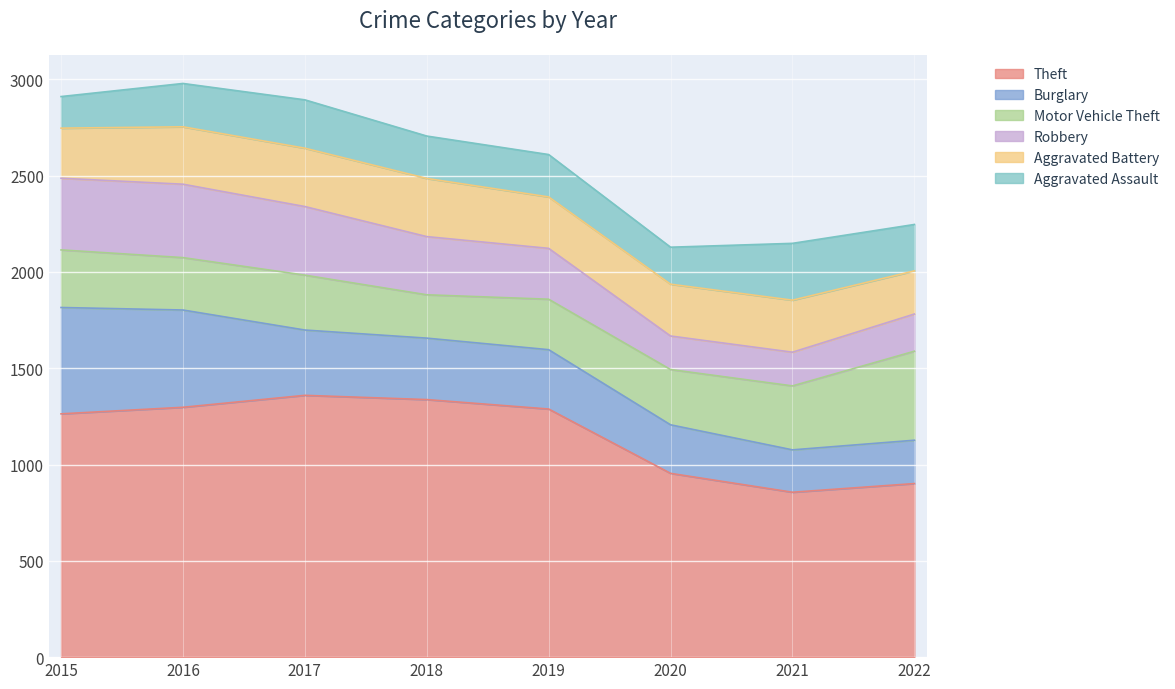

What is the value of the Robbery point at the 1st from the left?

372